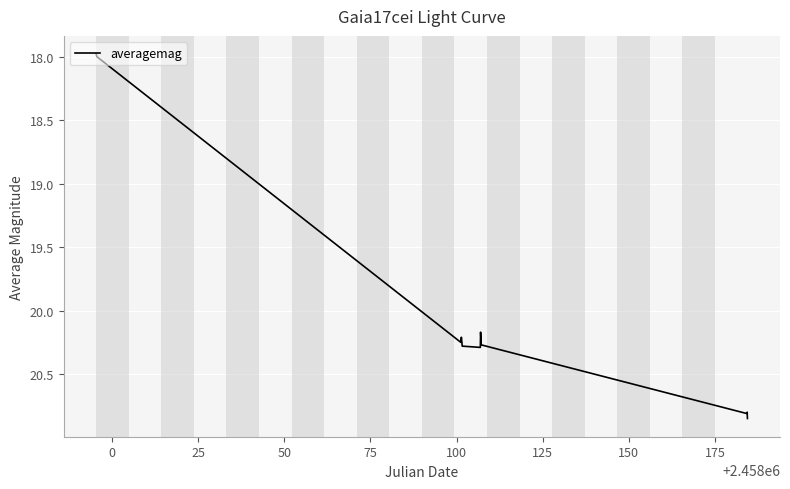

What is the smallest value displayed?

18.0